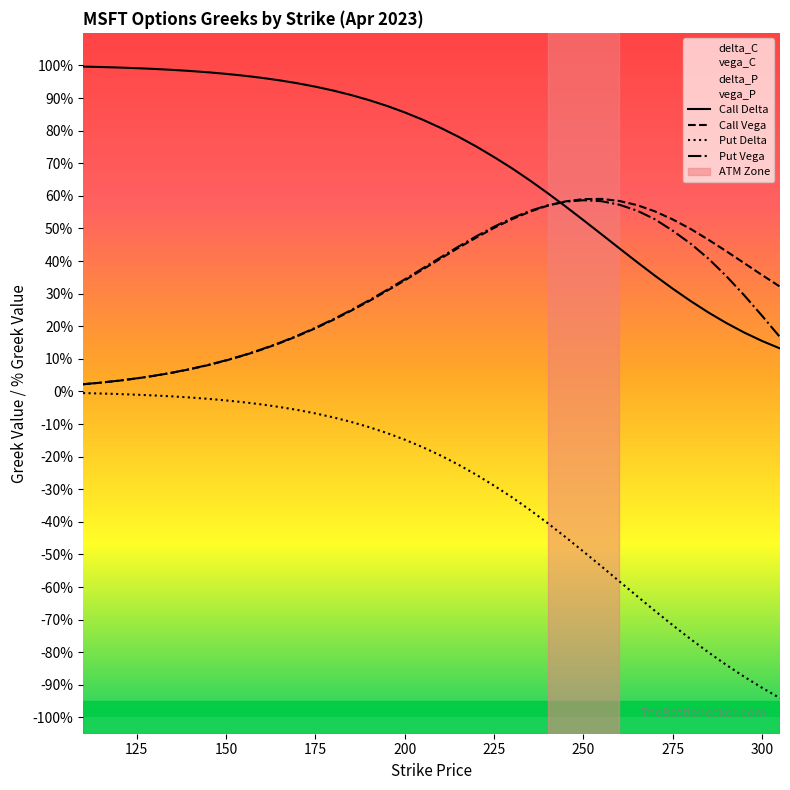

What is the difference between the vega_C values at 240 and 130?

0.5